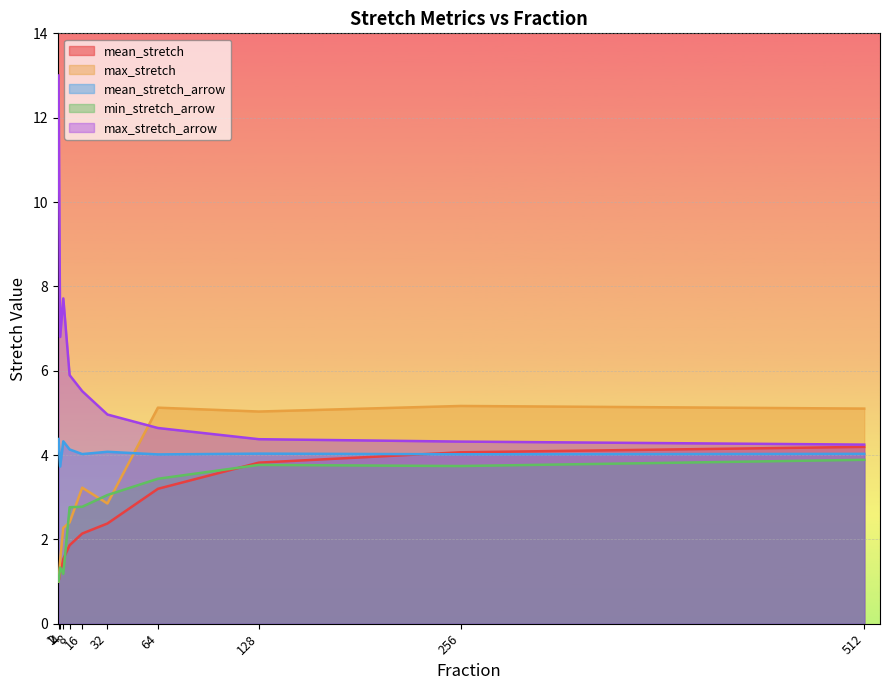

How many data points in max_stretch are less than 3?

5